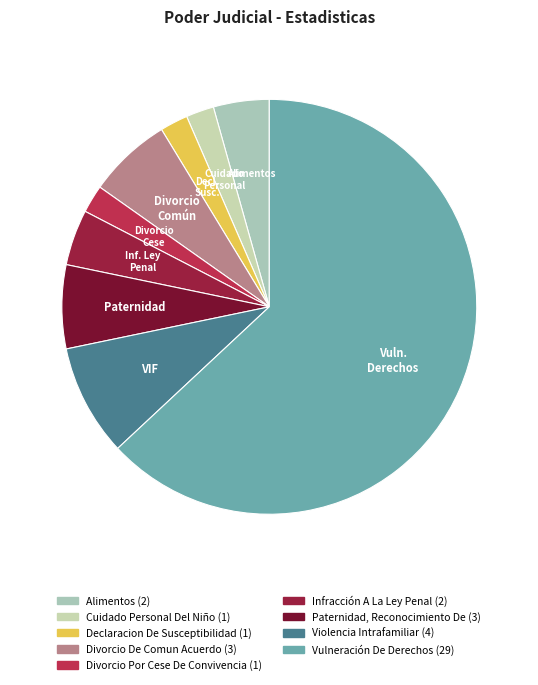

To the nearest percent, what is the difference between the largest and smallest slice percentages?

61%